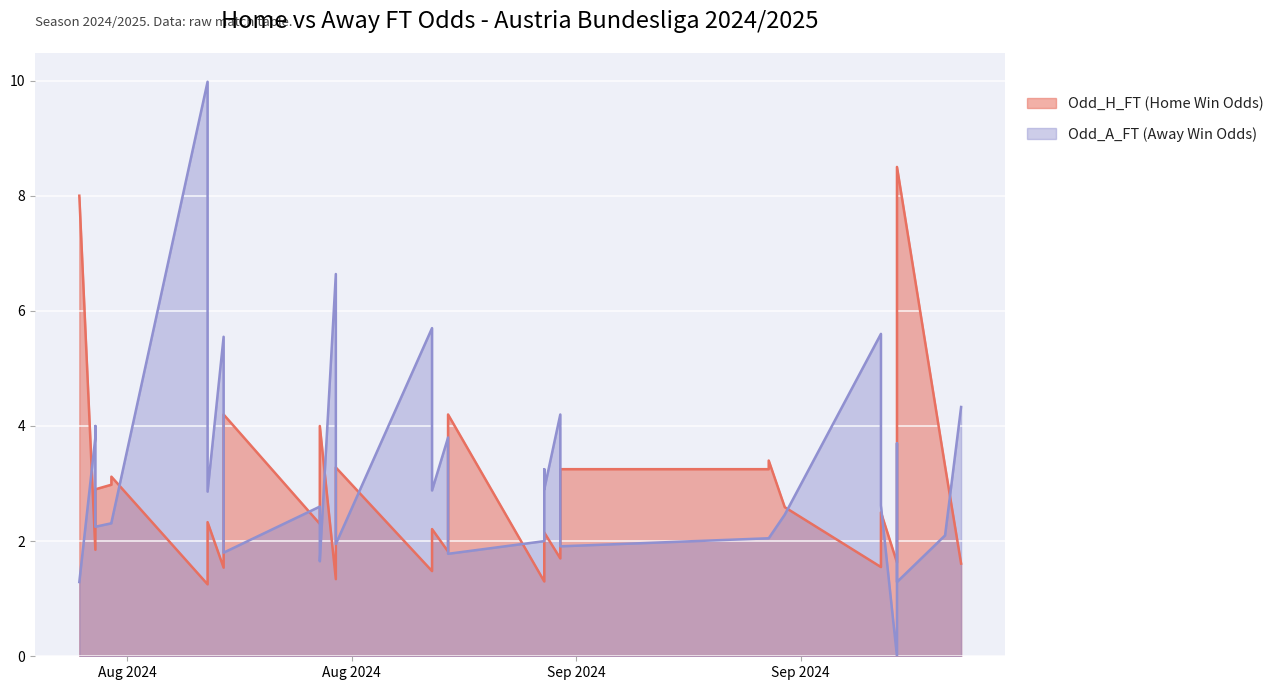

At which label is Odd_H_FT closest to 4?

2024-08-17